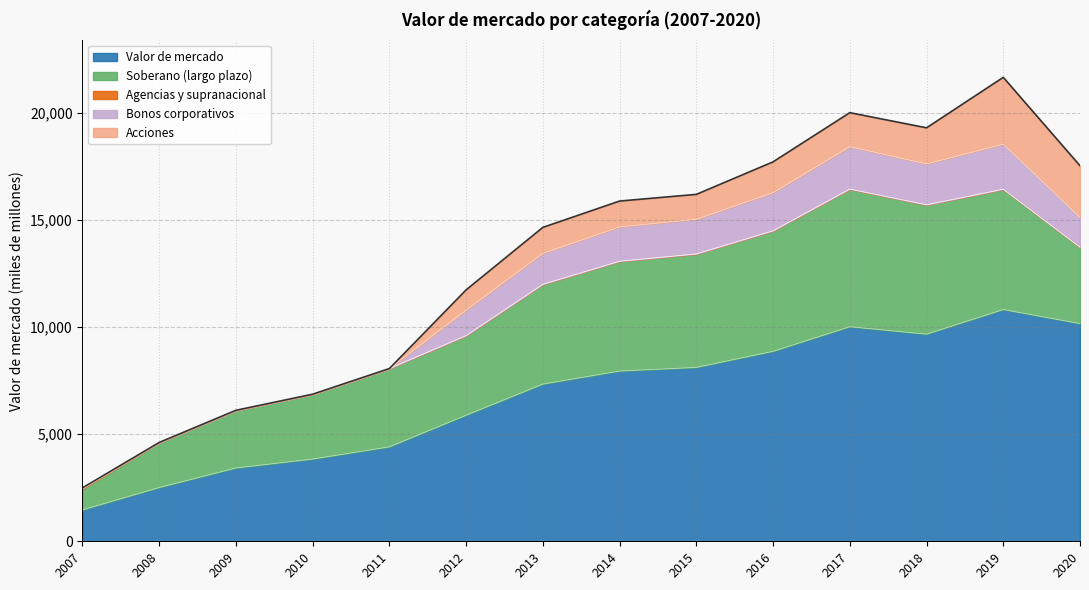

Rank the series at 2013 from highest to lowest value.

Valor de mercado, Soberano (largo plazo), Bonos corporativos, Acciones, Agencias y supranacional